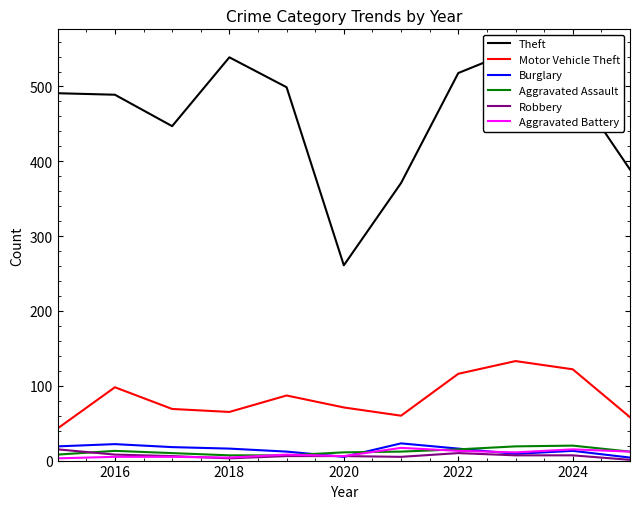

True or false: Robbery and Theft intersect in this chart.

False